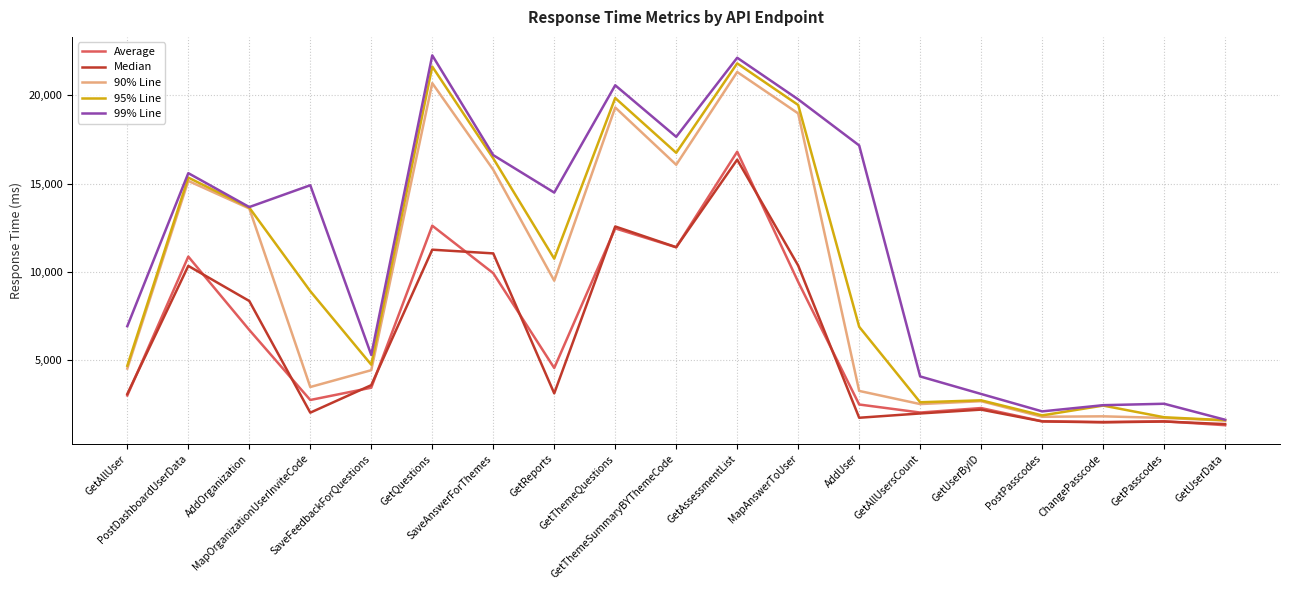

What is the smallest value displayed?

1318